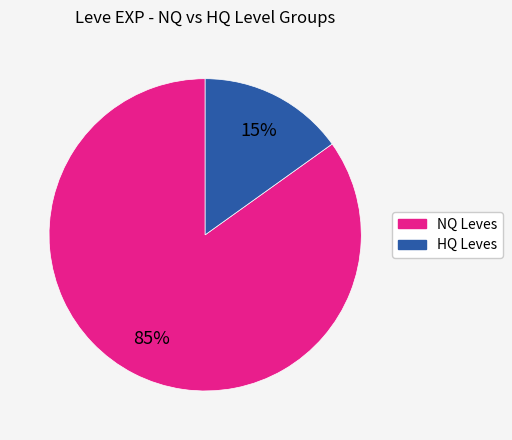

Is there any slice that represents more than half of the pie?

Yes